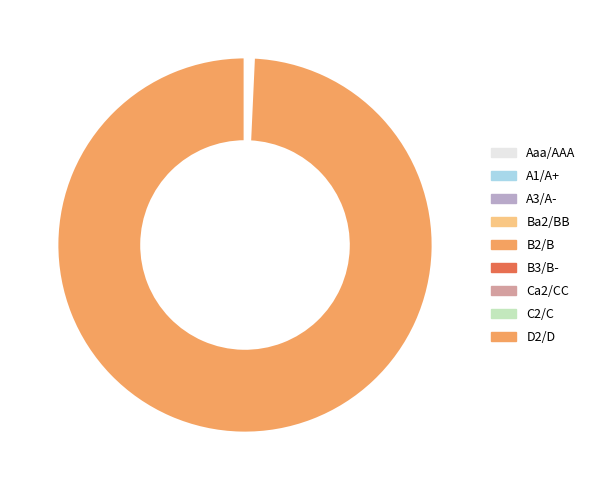

How many segments does this pie chart have?

9